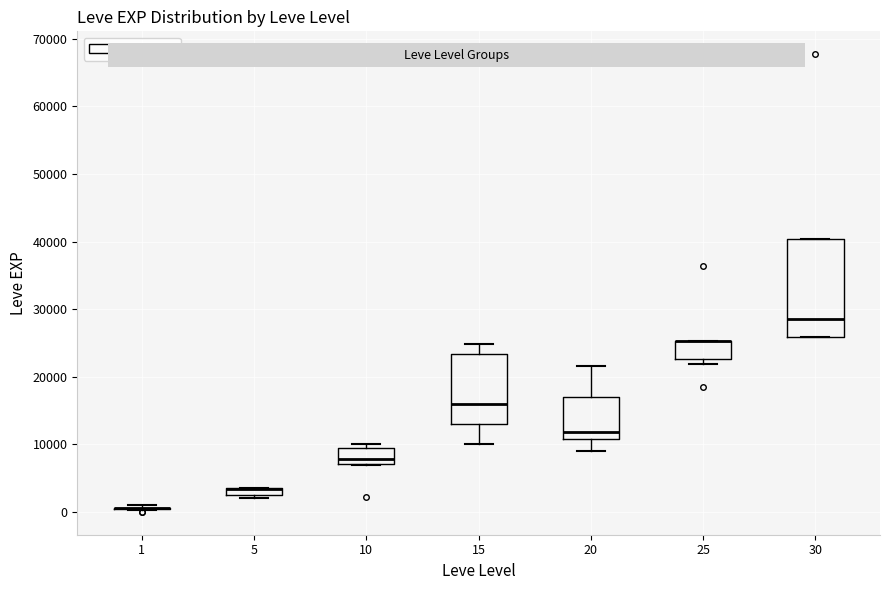

Where does the upper whisker of the box at x = 15 end on the y-axis? The values are not printed on the chart, so give them approximately, as read against the axis.

25000